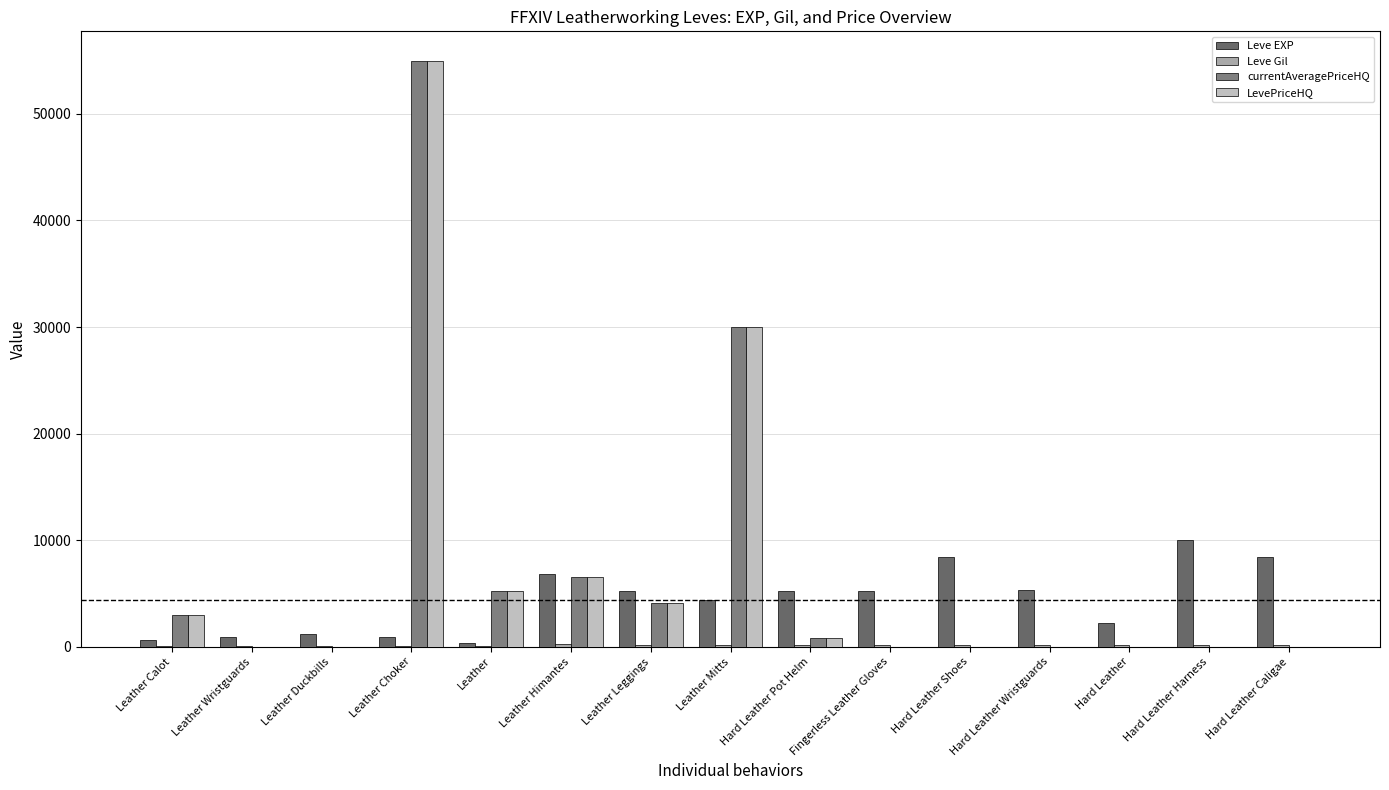

Reading right to left, what are all the values shown in this chart?

Leve EXP: 8430.0	9990.0	2230.0	5330.0	8430.0	5220.0	5220.0	4410.0	5220.0	6840.0	370.0	900.0	1160.0	900.0	630.0
Leve Gil: 172.0	170.0	170.0	170.0	172.0	140.0	170.0	140.0	140.0	224.0	112.0	112.0	113.0	112.0	112.0
currentAveragePriceHQ: 0.0	0.0	0.0	0.0	0.0	0.0	800.0	30000.0	4099.6	6559.8	5250.0	55000.0	0.0	0.0	3000.0
LevePriceHQ: 0.0	0.0	0.0	0.0	0.0	0.0	800.0	30000.0	4099.6	6559.8	5250.0	55000.0	0.0	0.0	3000.0